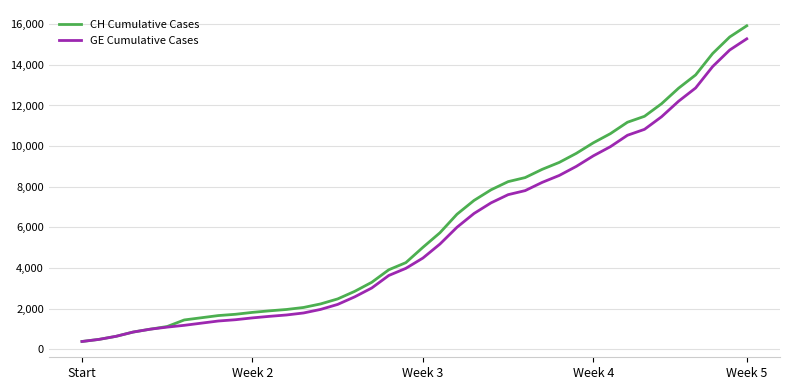

What is the smallest value displayed?

375